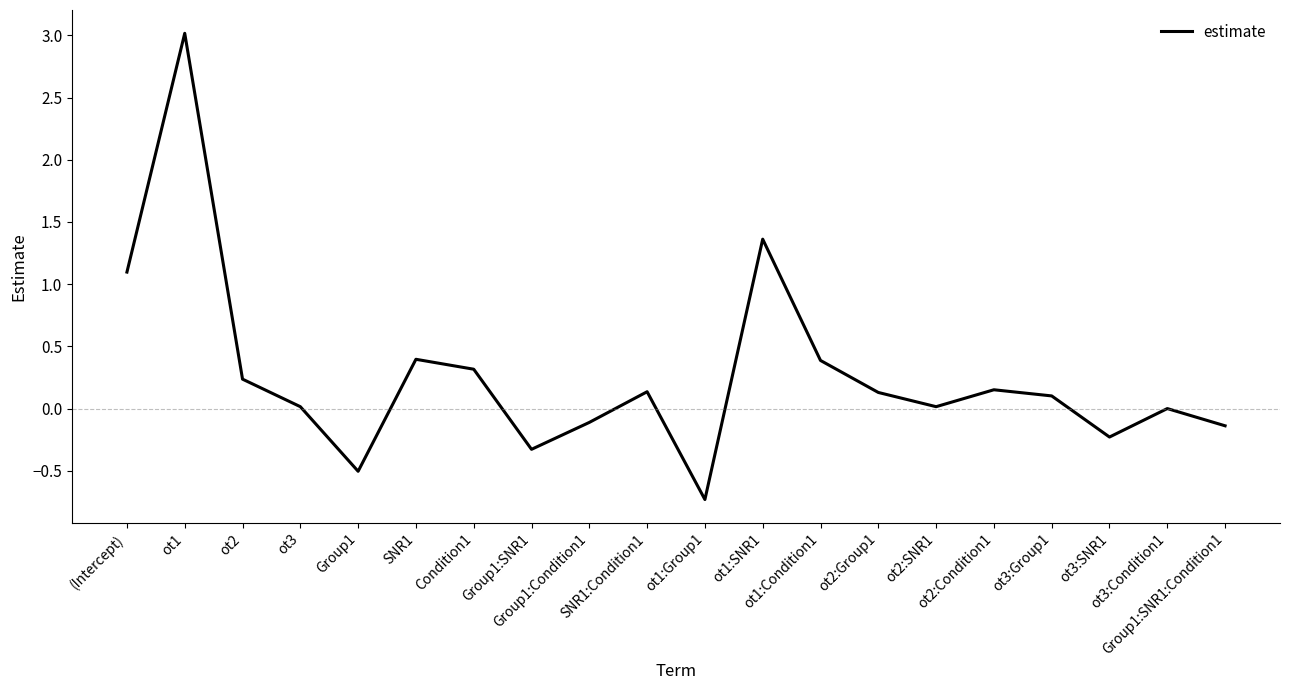

True or false: the data shows -0.8 at Group1.

False